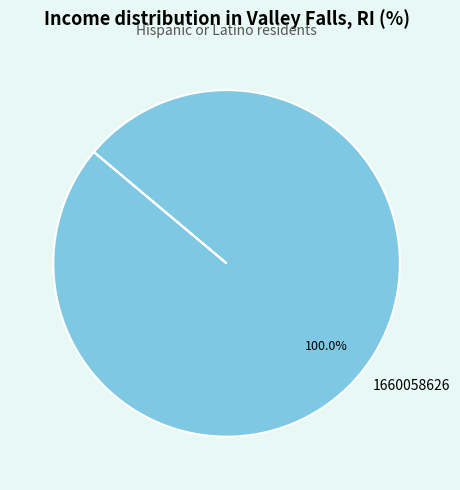

Rank the categories by value from highest to lowest.

1660058626